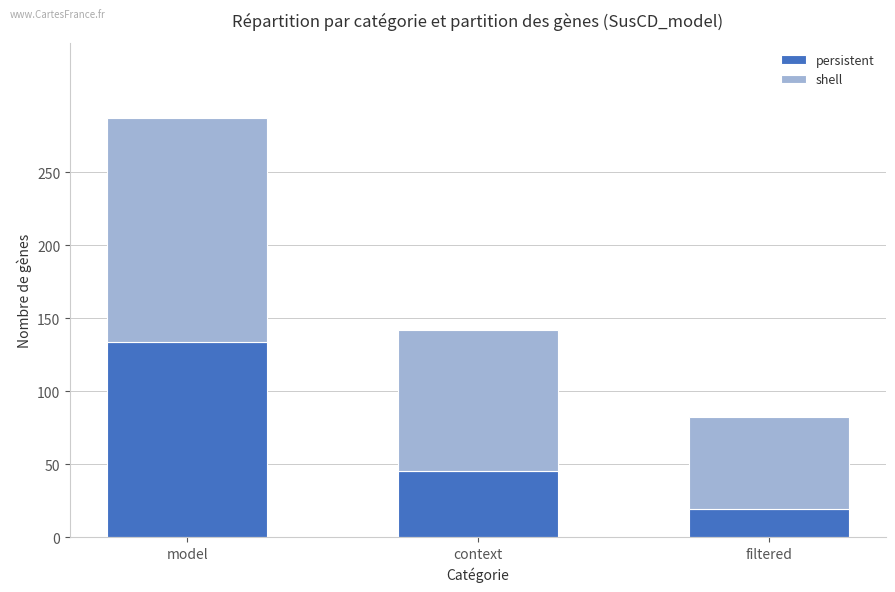

The persistent series shows 134 at model. True or false?

True